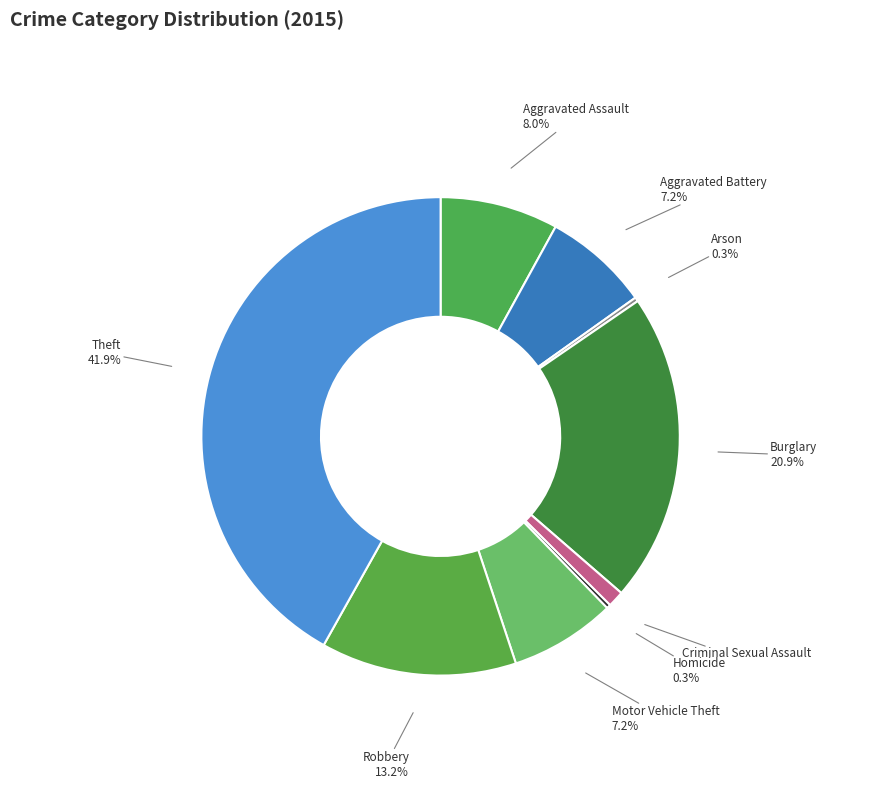

Is Motor Vehicle Theft the majority of the pie?

No